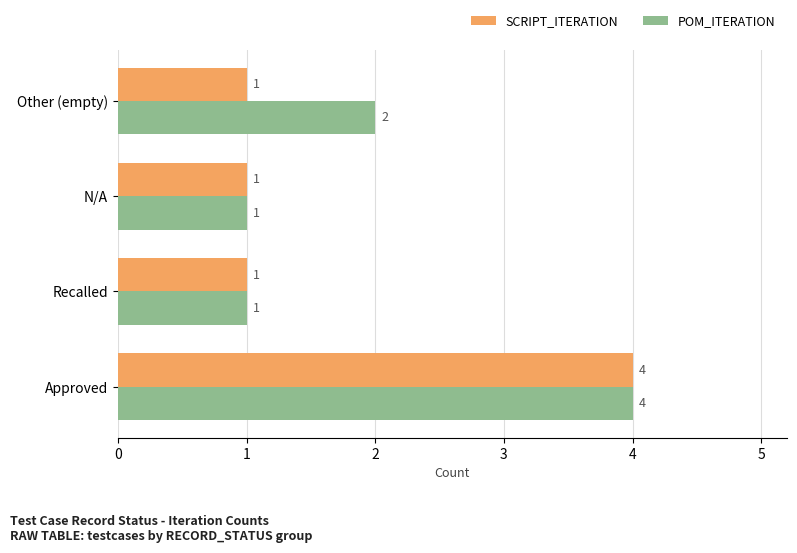

What is the sum of all POM_ITERATION values?

8